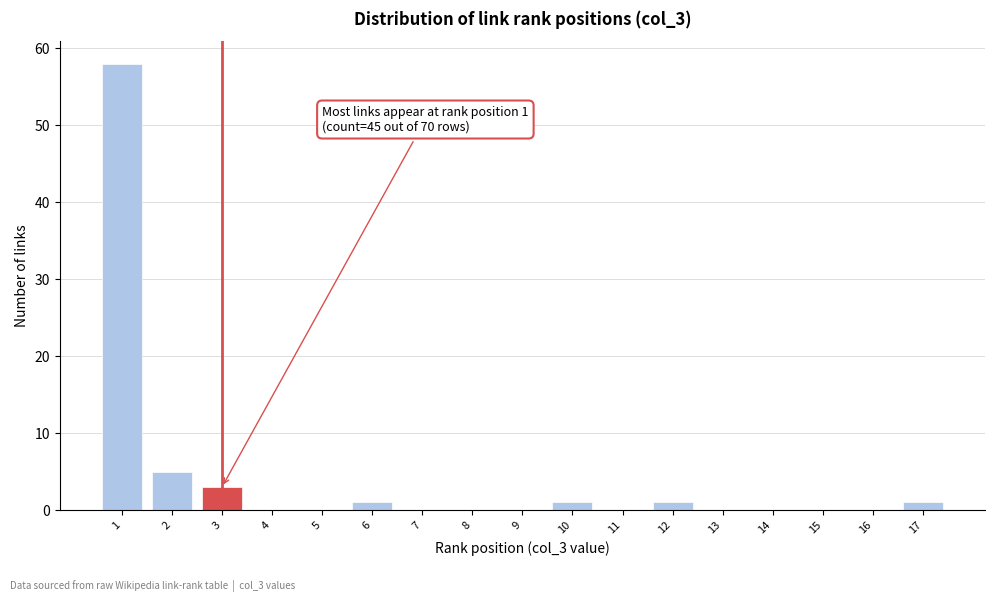

Reading right to left, list all the values displayed in this chart.

17=1	16=0	15=0	14=0	13=0	12=1	11=0	10=1	9=0	8=0	7=0	6=1	5=0	4=0	3=3	2=5	1=58